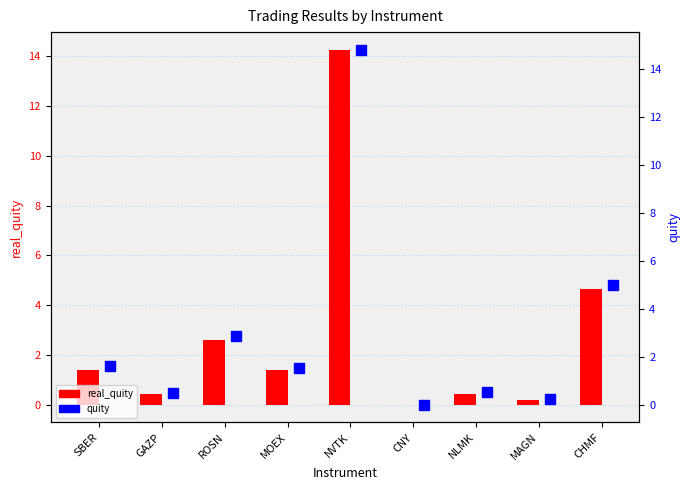

Which label corresponds to the largest value in the chart?

NVTK